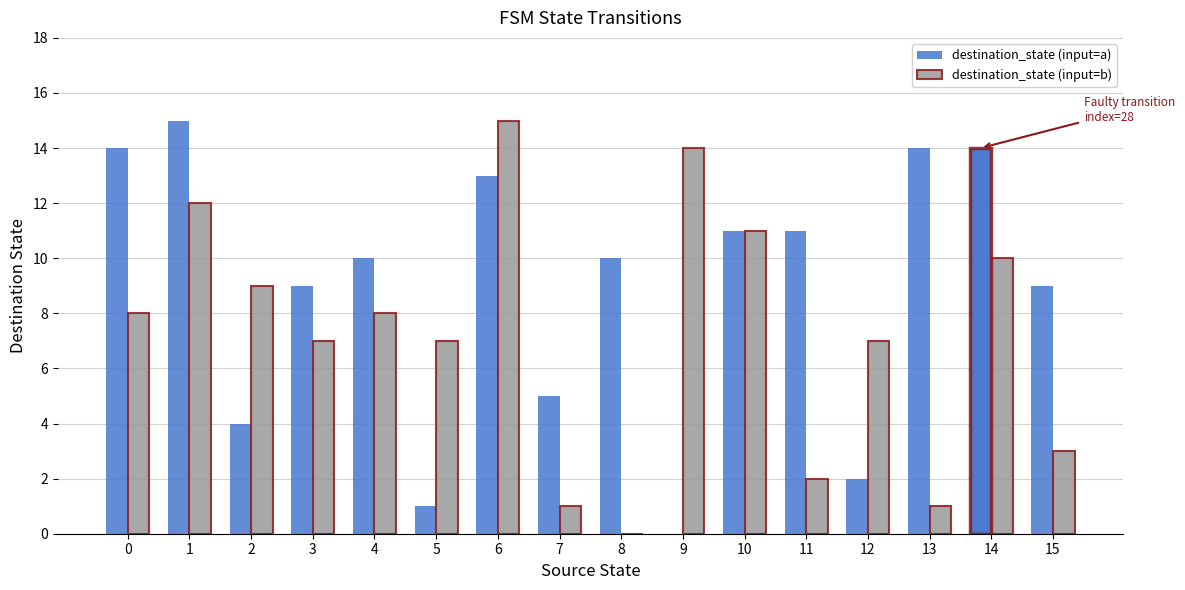

Which has a higher value, 4 or 5?

4